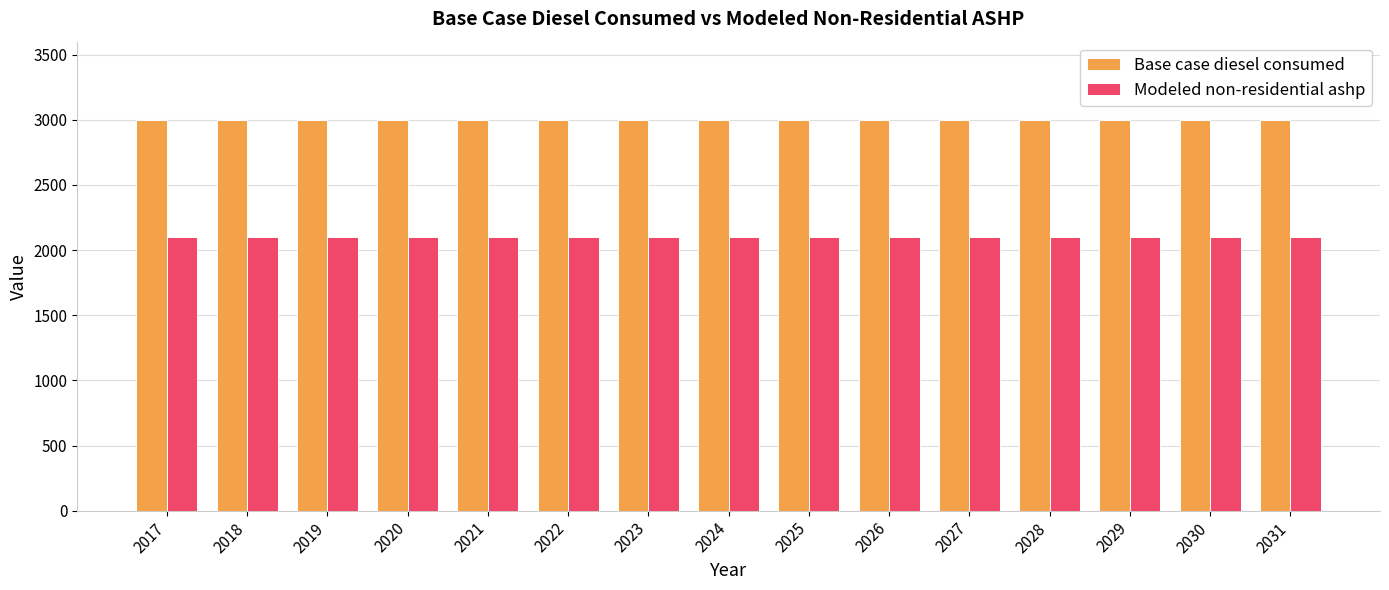

Does the chart contain any negative values?

No